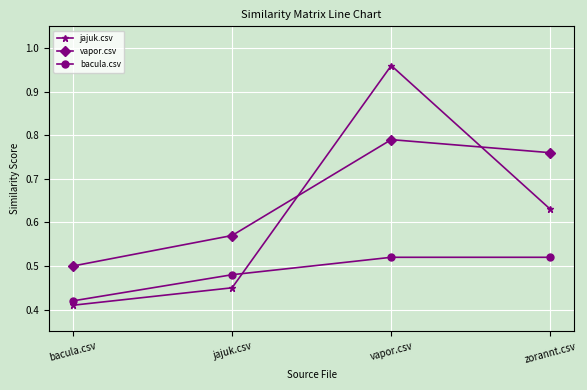

Where is bacula.csv nearest to the value 0?

bacula.csv